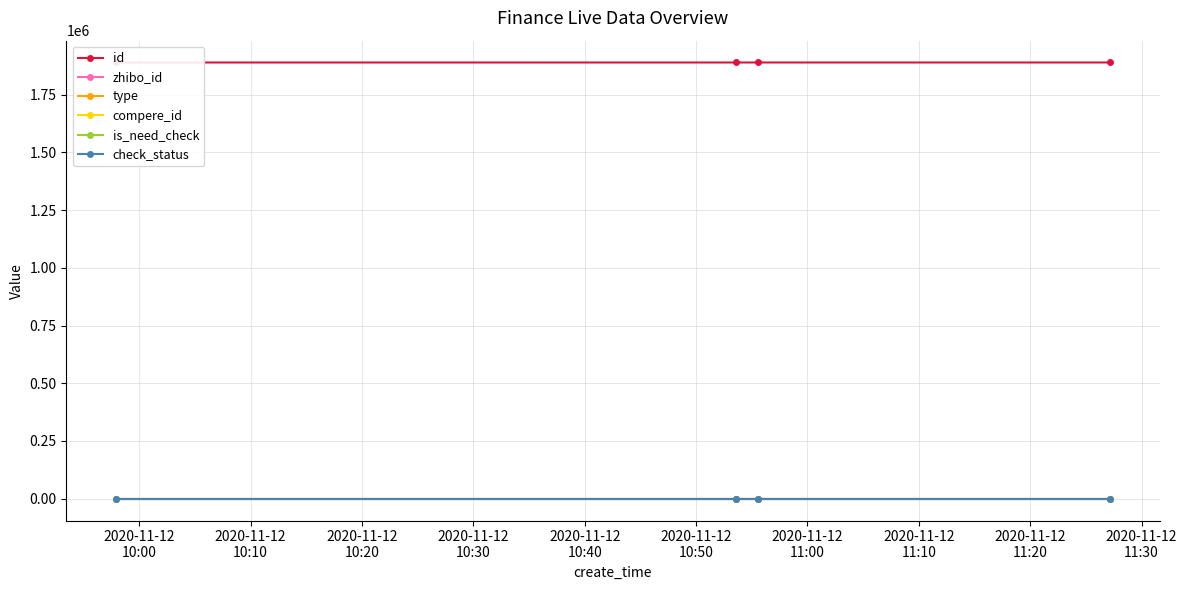

Does the chart have visible grid lines?

Yes